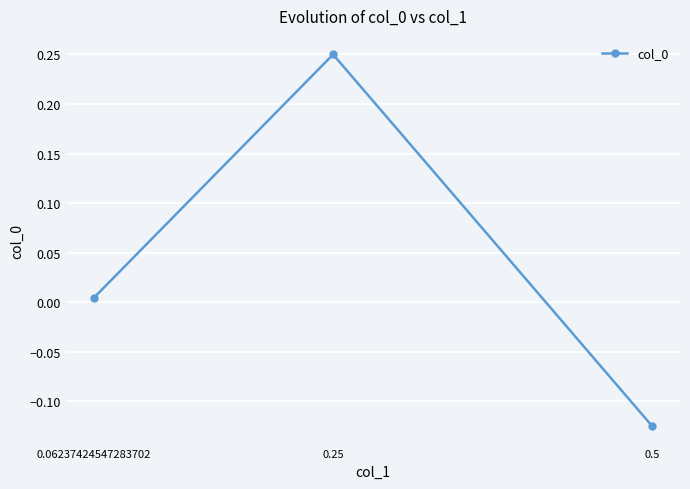

What is the change in value from 0.5 to 0.25?

+0.4